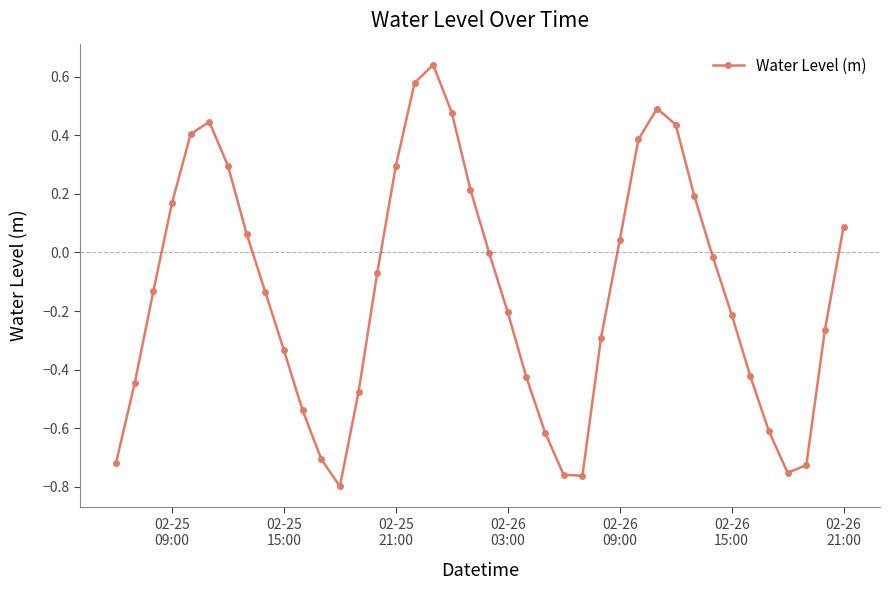

How many categories are shown in the chart?

40